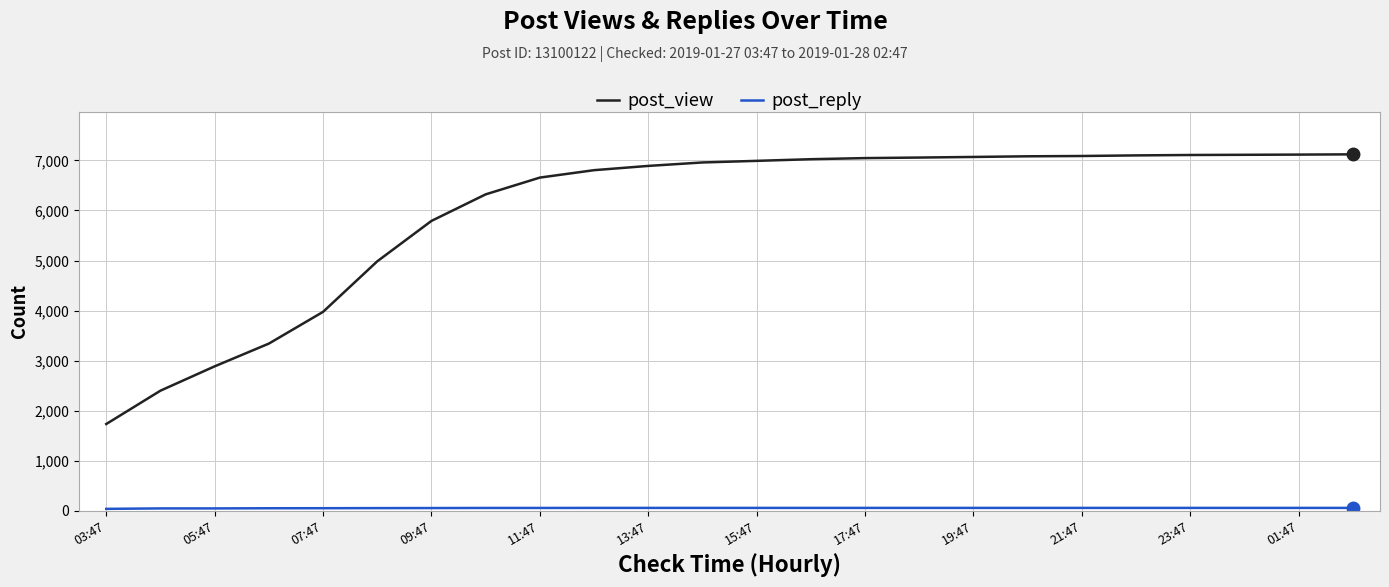

Which series has the widest spread of values?

post_view